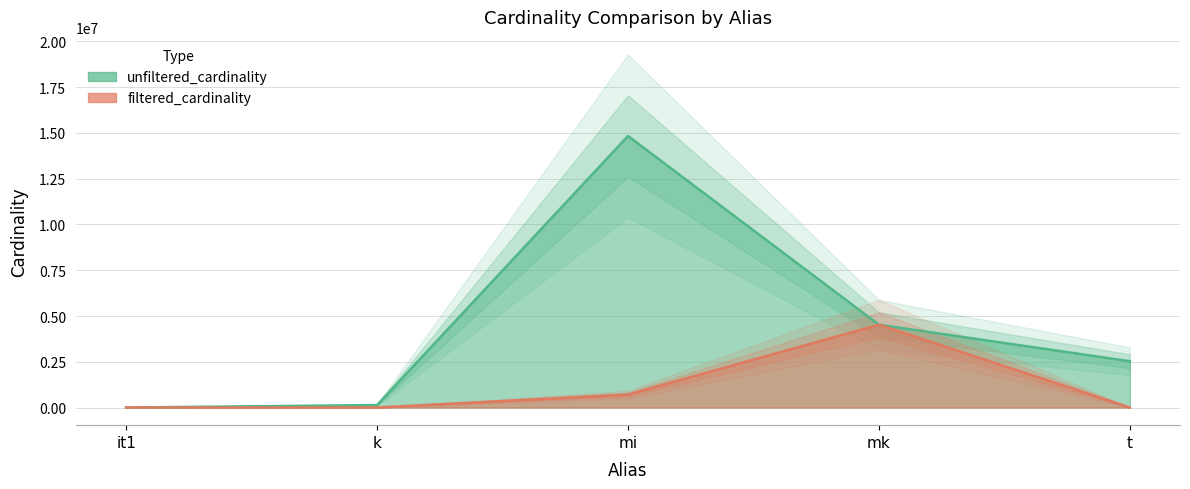

How many series are shown in this chart?

2